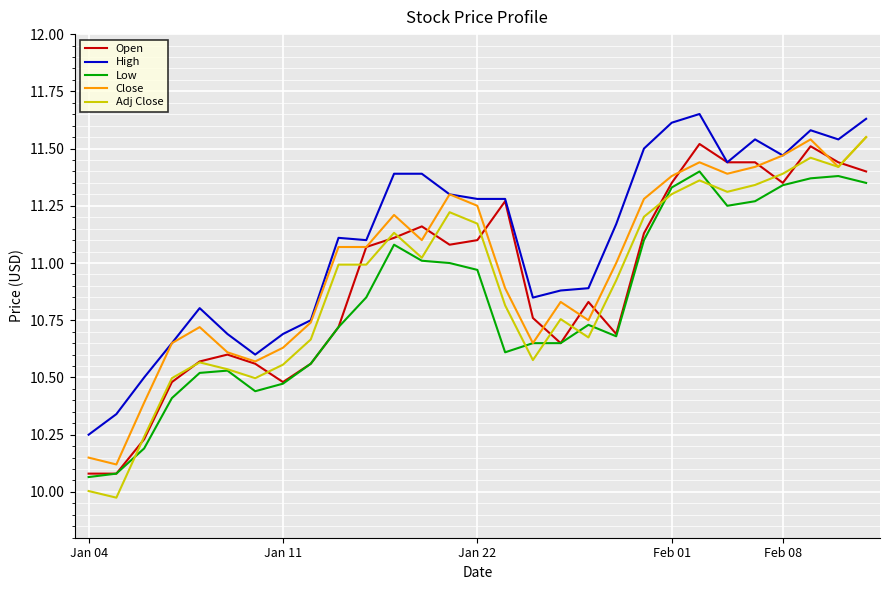

Which series has the largest range (max minus min)?

Adj Close